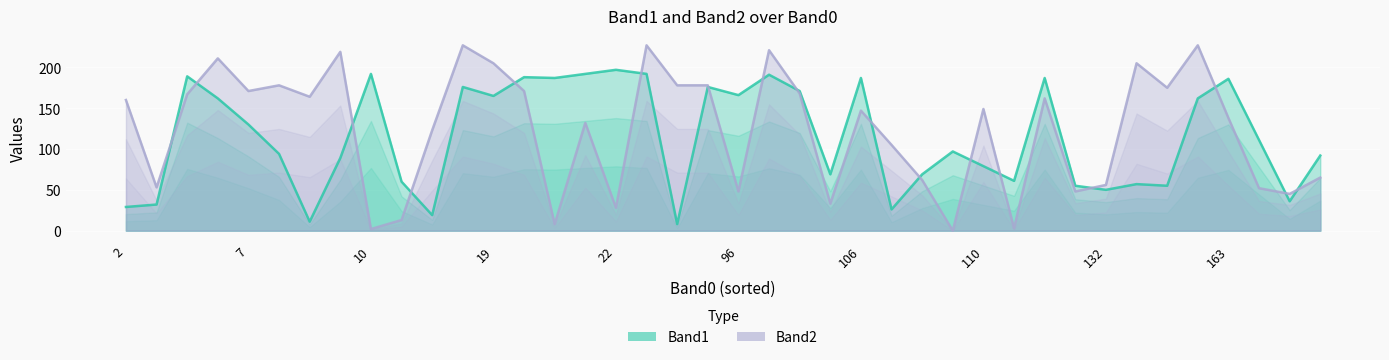

What is the maximum value for Band2 line?

227